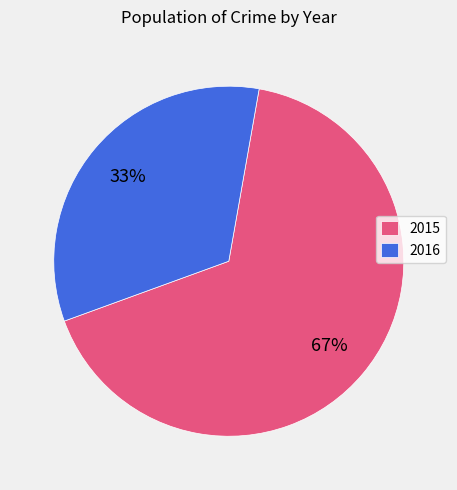

The 2016 slice represents 23% of the pie. True or false?

False